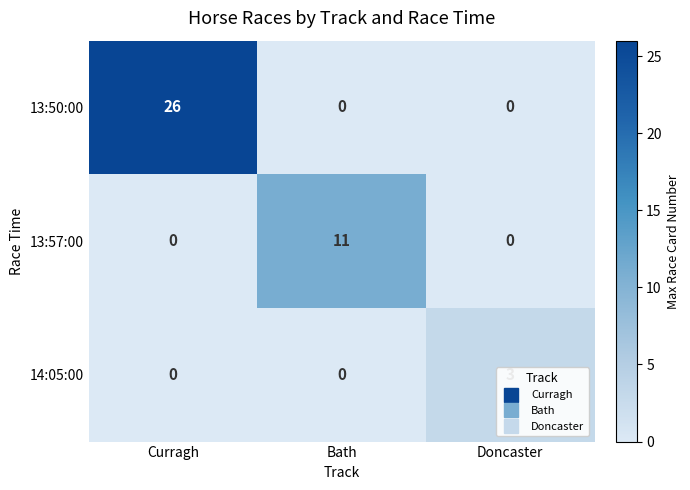

Between Bath and Doncaster, which series saw the biggest shift?

13:57:00